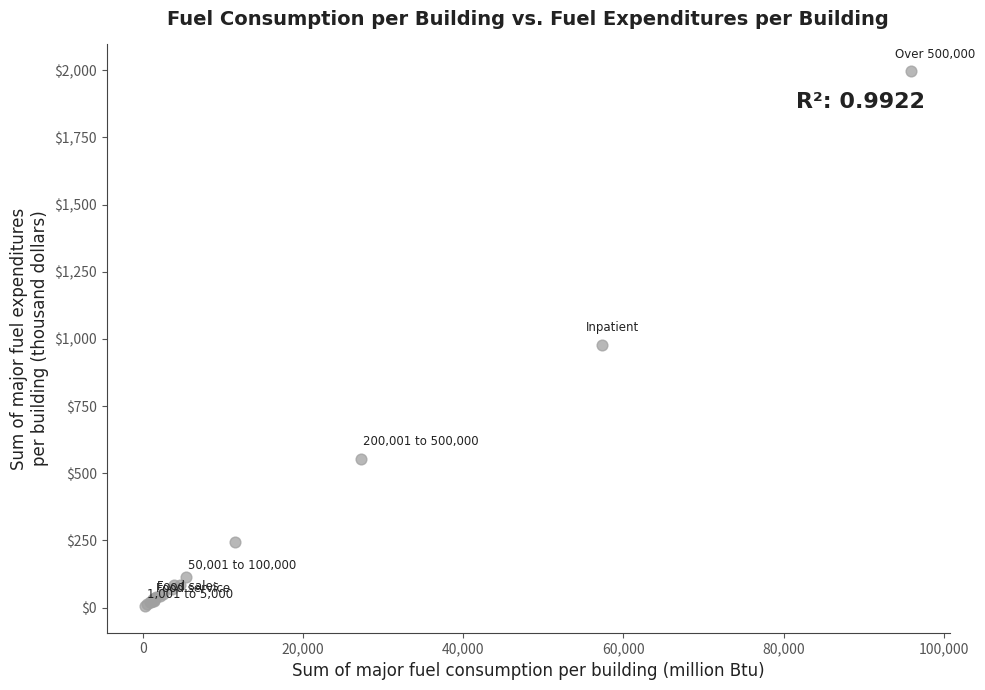

What Y value in the scatter plot is closest to 1001?

978.6